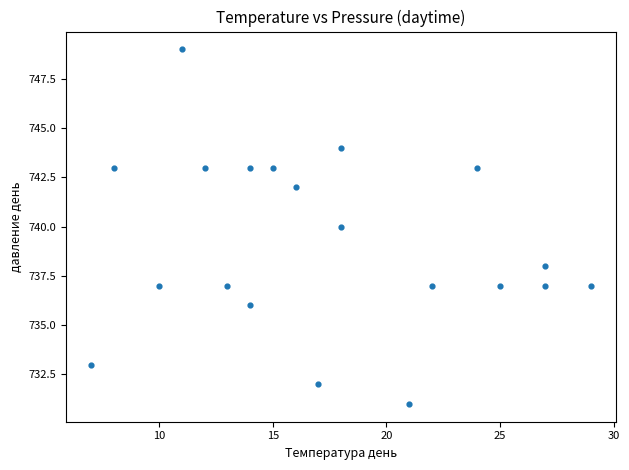

What is the range of X values (max minus min)?

22